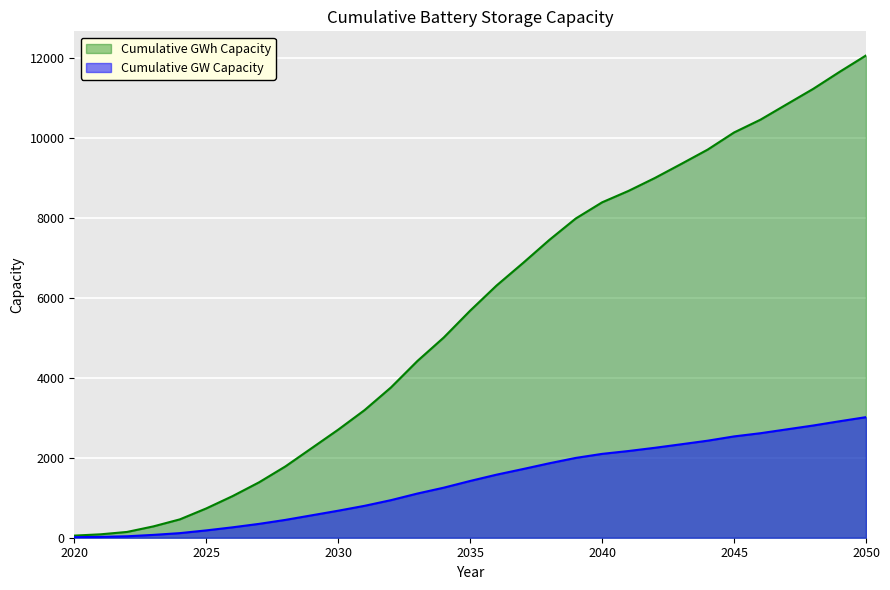

Between 2038 and 2033, which is larger?

2038